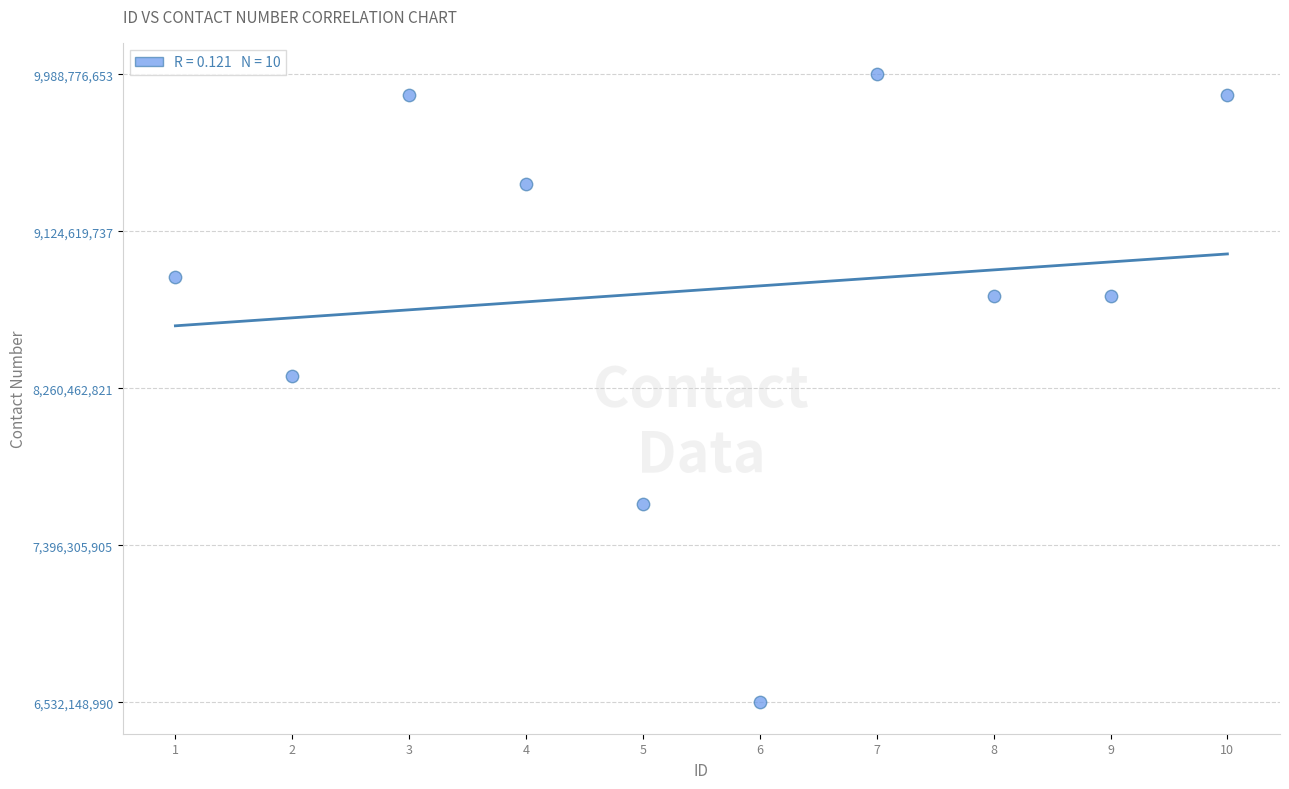

What Y value in the scatter plot is closest to 8260462821?

8329164788